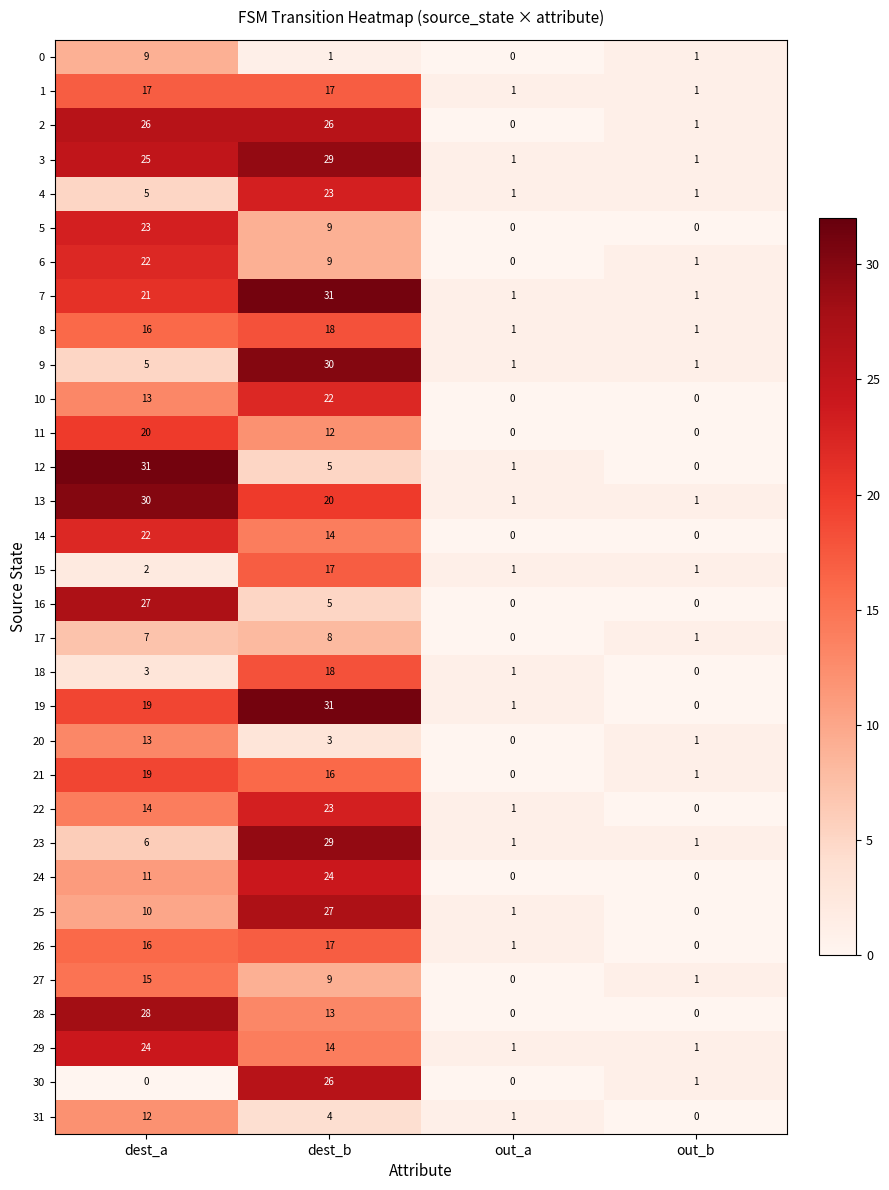

How many 28 values are between 0 and 28?

4